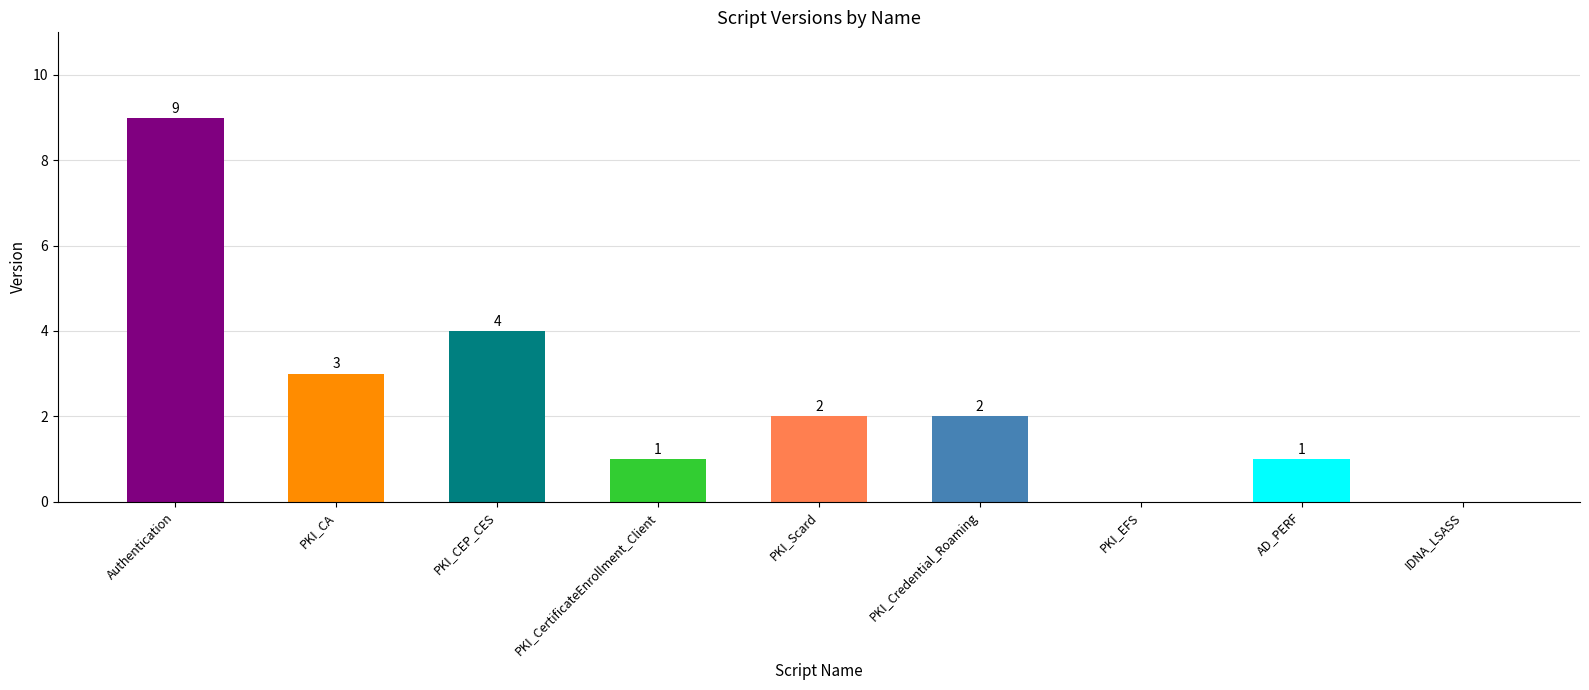

Which has a higher value, PKI_CA or AD_PERF?

PKI_CA